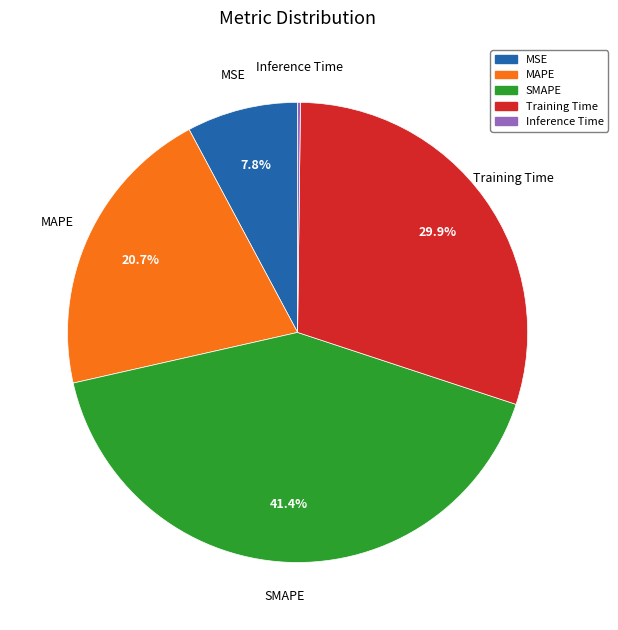

To the nearest percent, what portion does MAPE represent?

21%